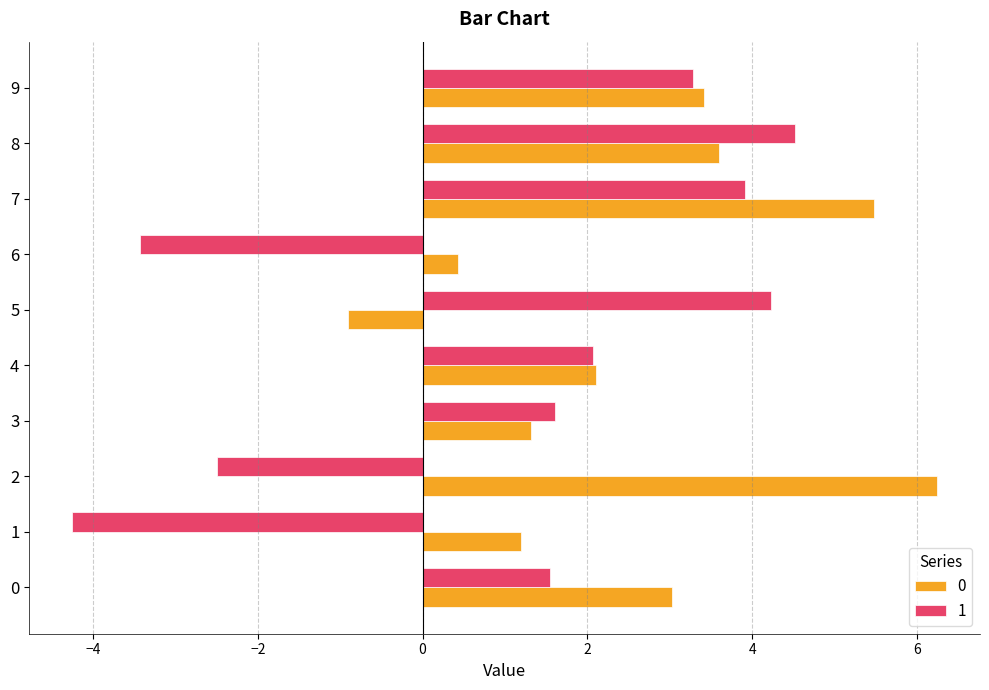

How many data points in 0 are less than 3?

5